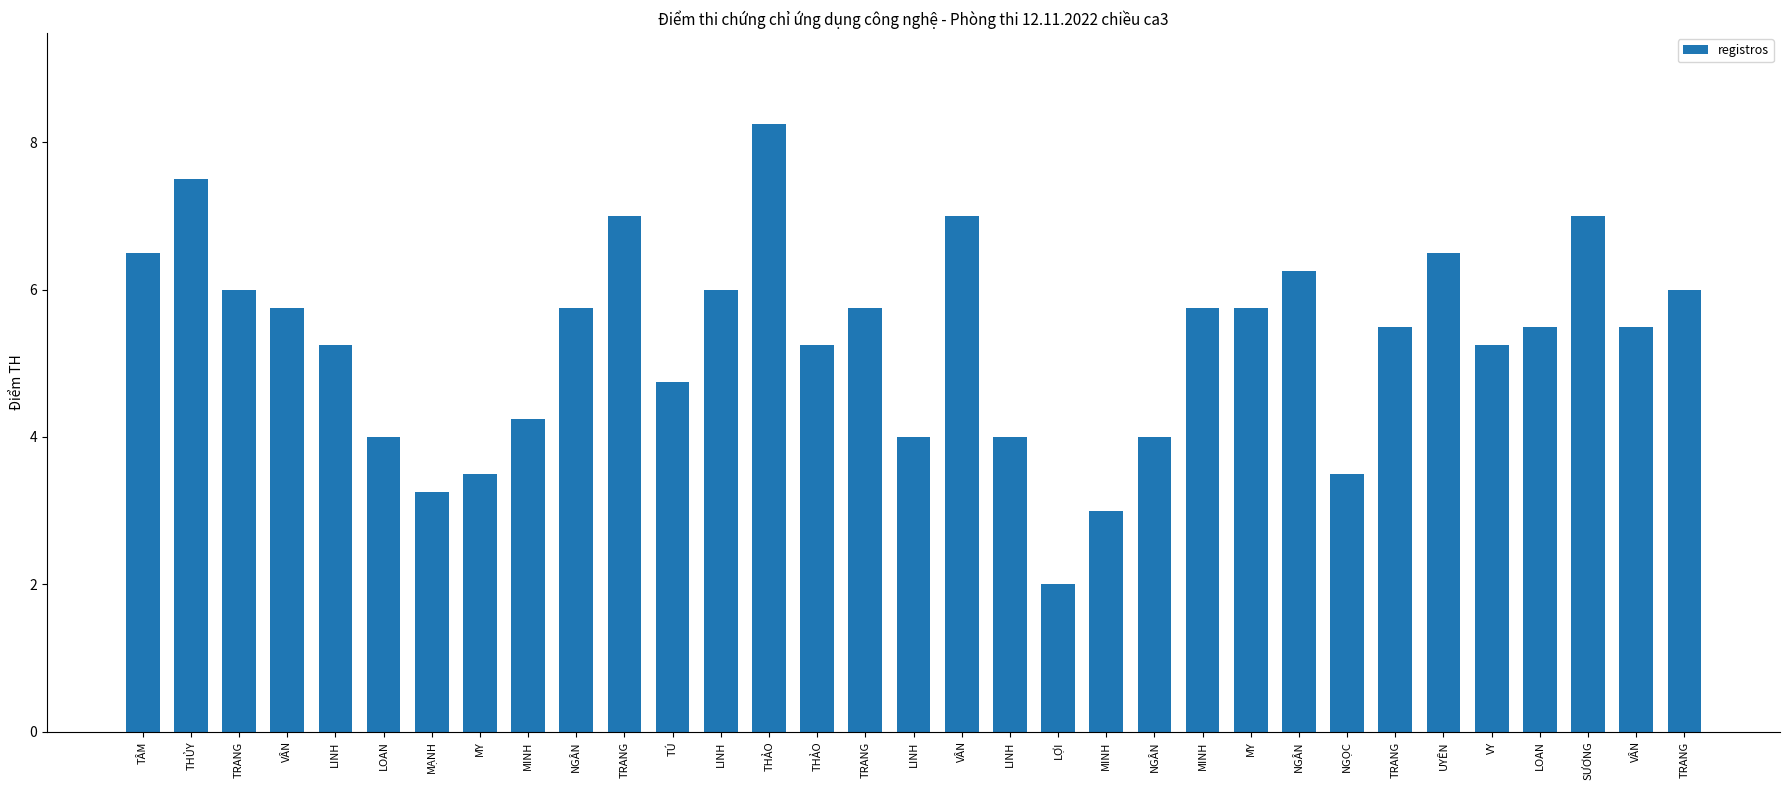

Are the bars horizontal?

No